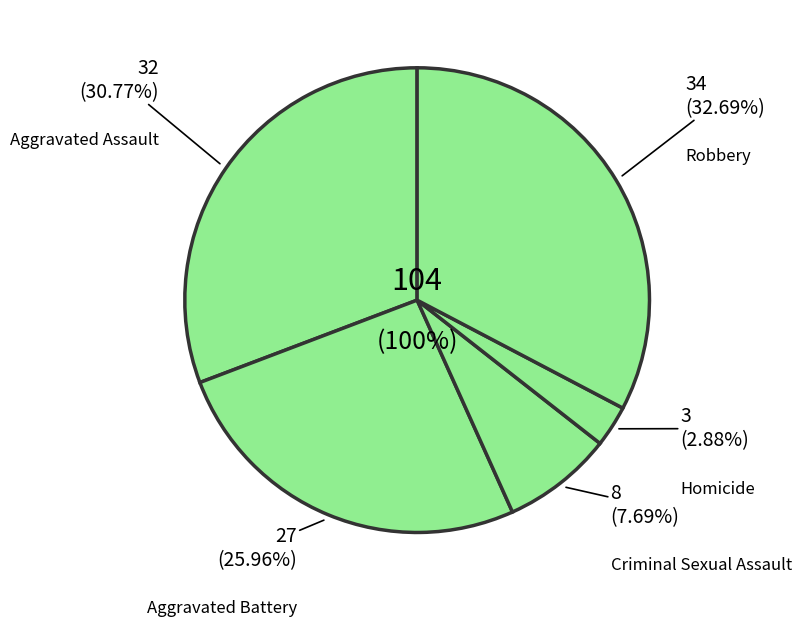

What is the smallest slice in the pie chart?

Homicide